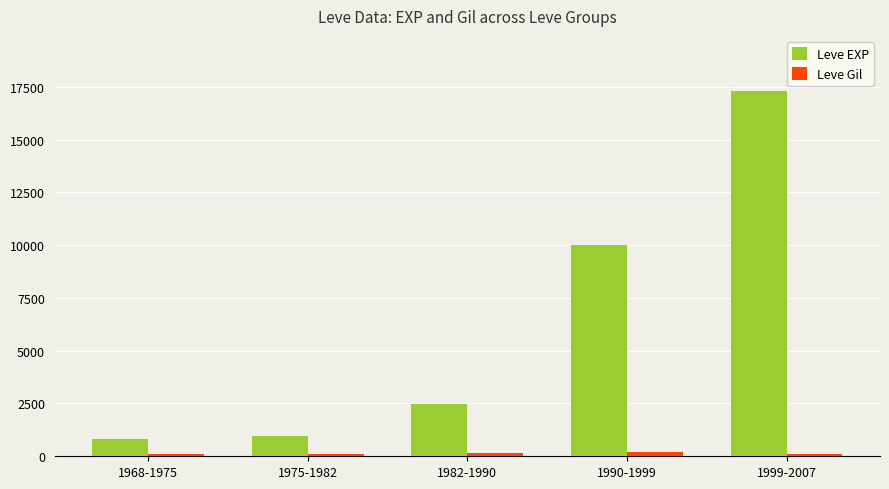

The value of Leve EXP at 1999-2007 is 17310. True or false?

True